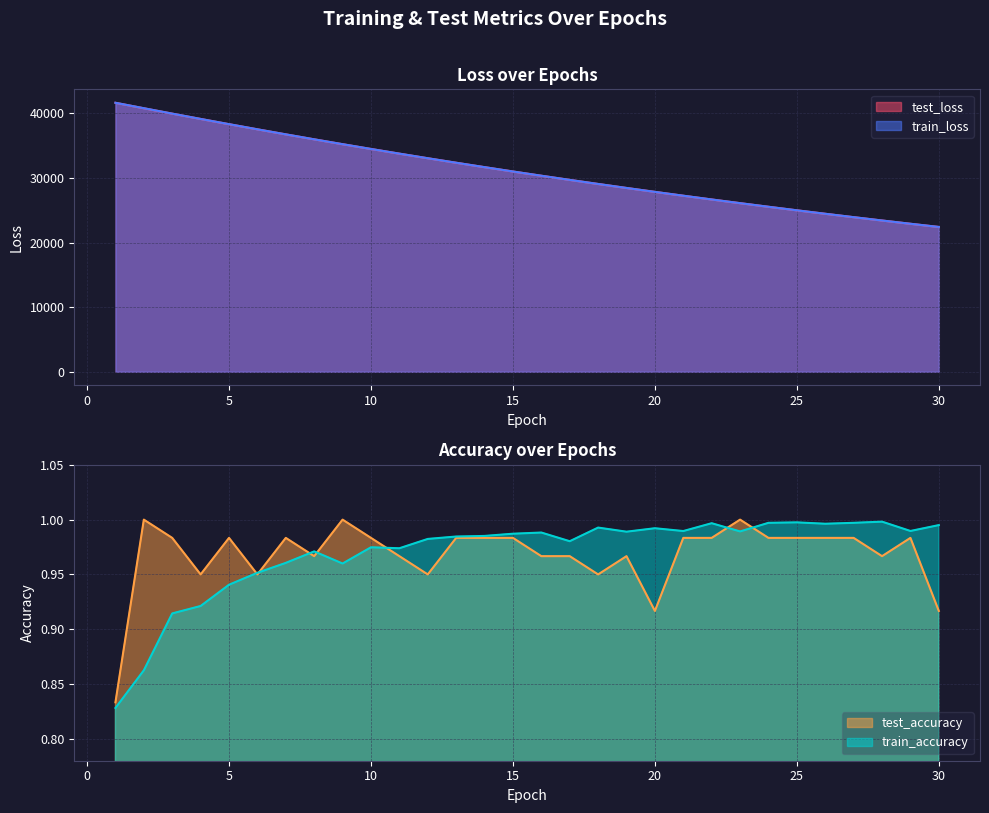

Rank the series at 21 from lowest to highest value.

test_accuracy, train_accuracy, test_loss, train_loss